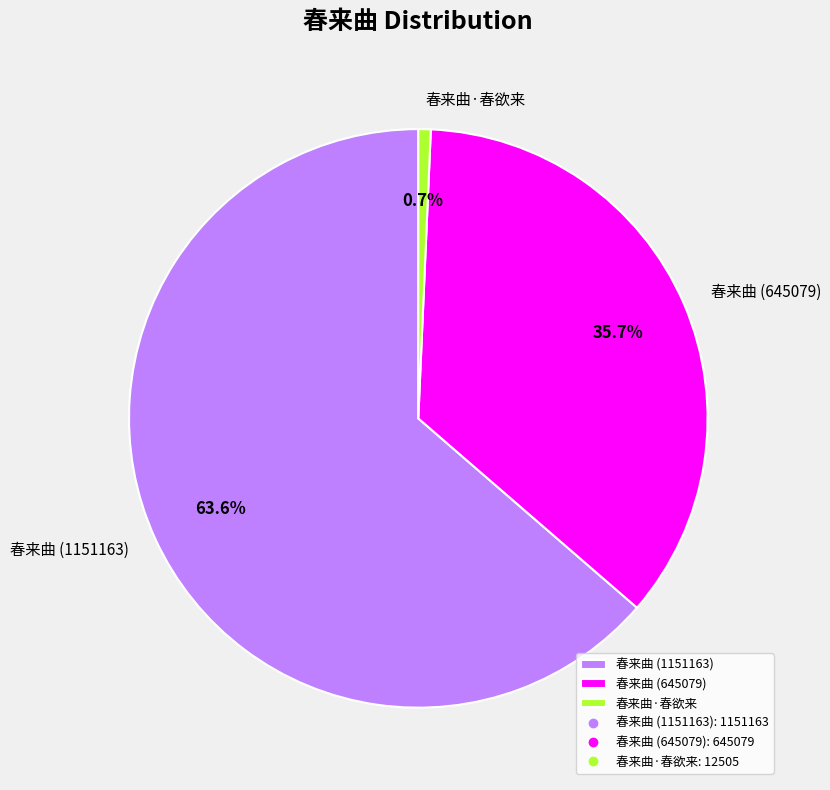

What is the total percentage of 春来曲 (645079) and 春来曲·春欲来?

36.4%